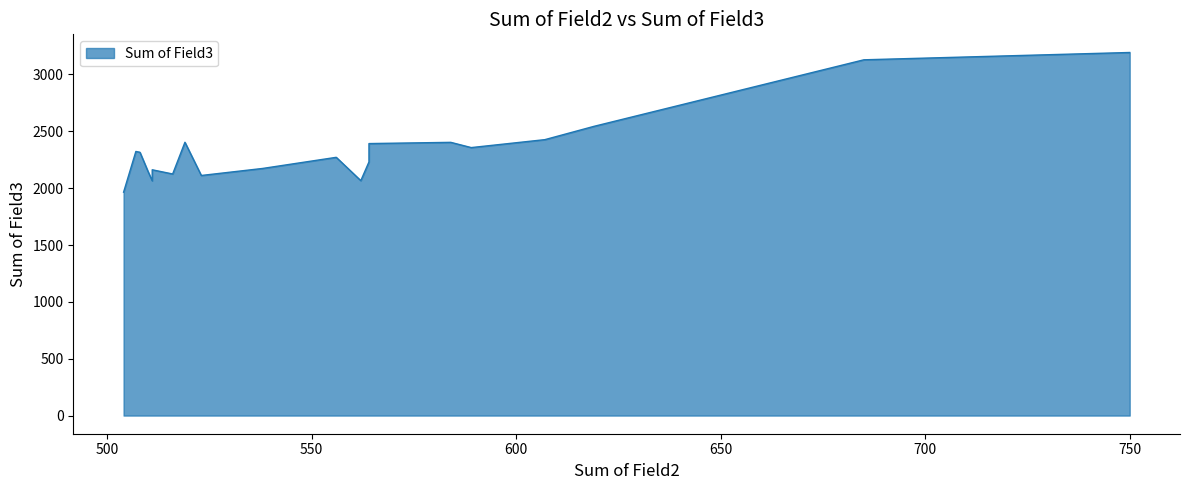

Approximately how many times larger is the value at 6 compared to 7?

1.1